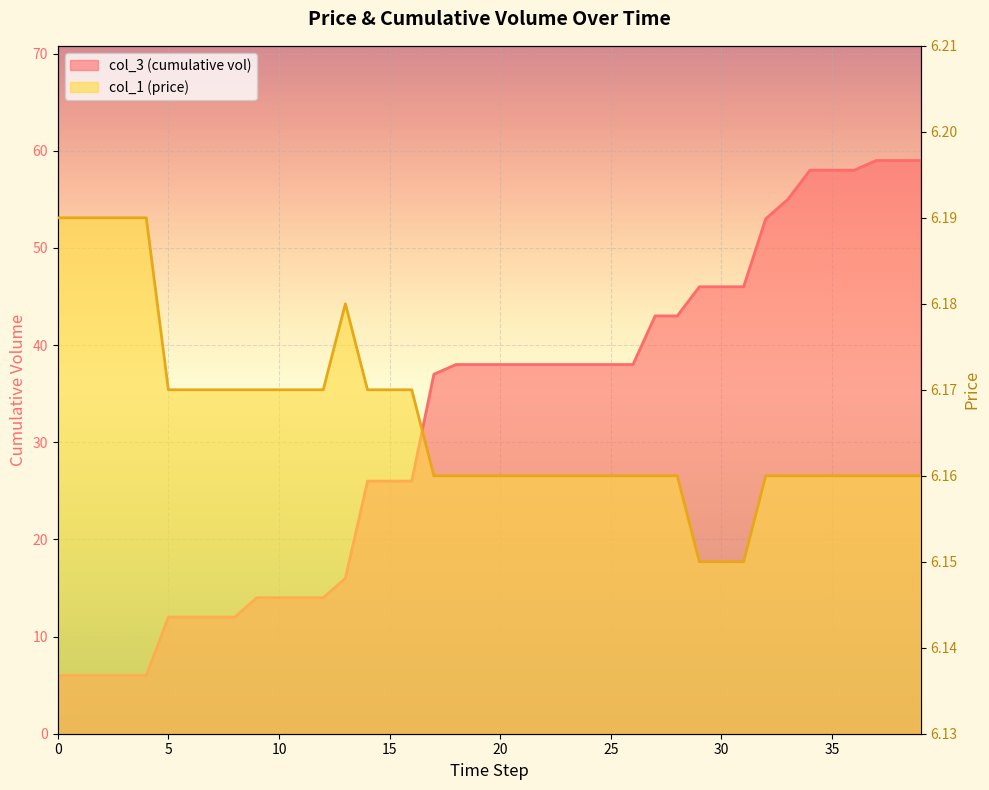

True or false: col_1 (price) has a value of 9.1 at 2.

False